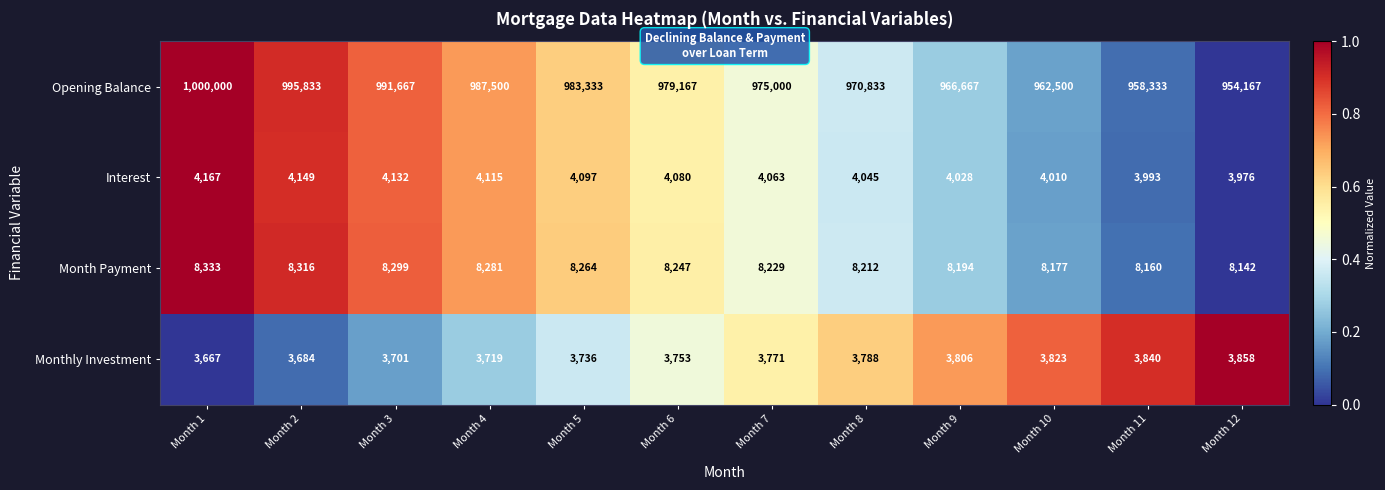

What is the difference between the maximum and minimum values in the Month Payment series?

191